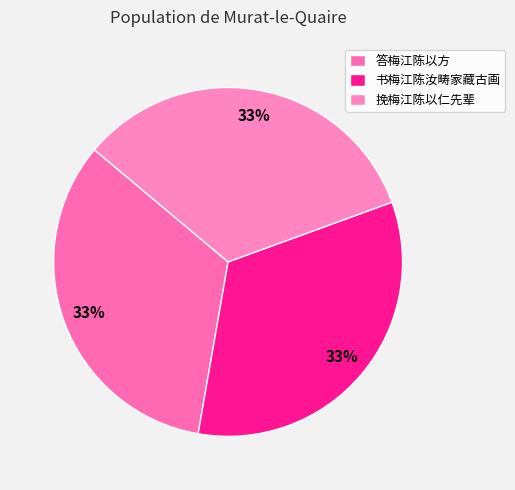

True or false: 挽梅江陈以仁先辈 accounts for 25% of the total.

False